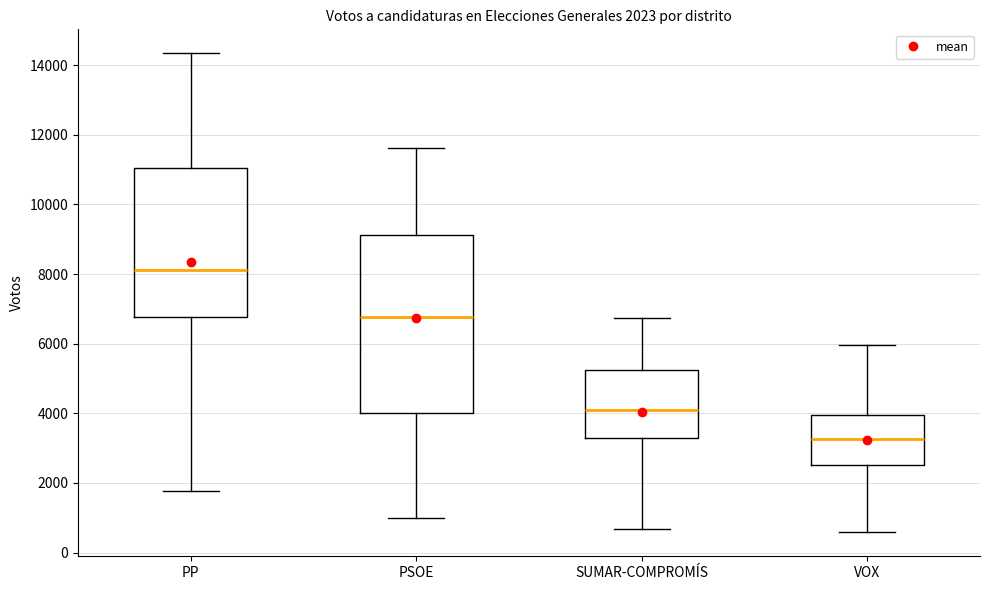

Comparing the boxes themselves (not the whiskers), which one is the tallest?

PSOE